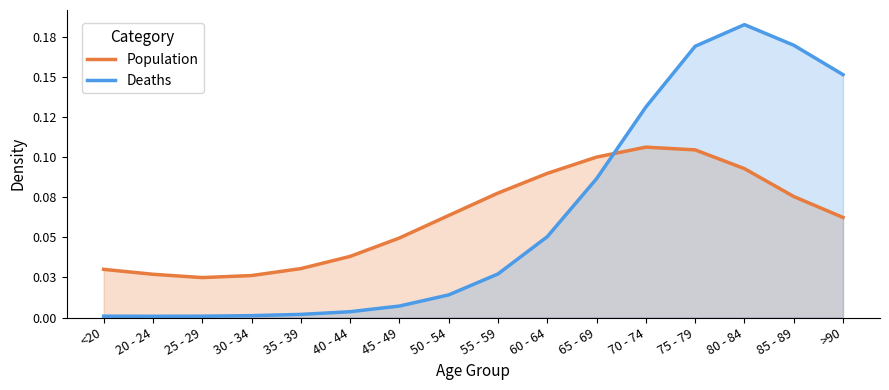

True or false: Deaths has a value of 0.0 at 35 - 39.

True